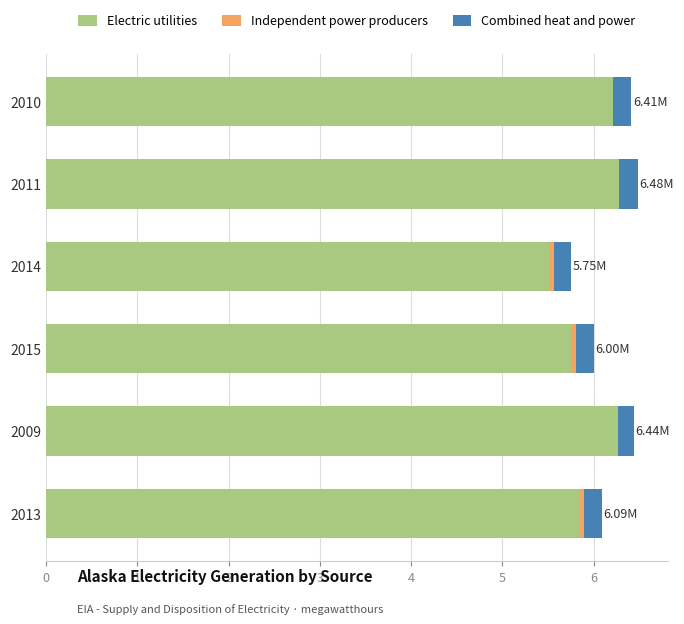

What is the total value across all series at 2010?

6.4